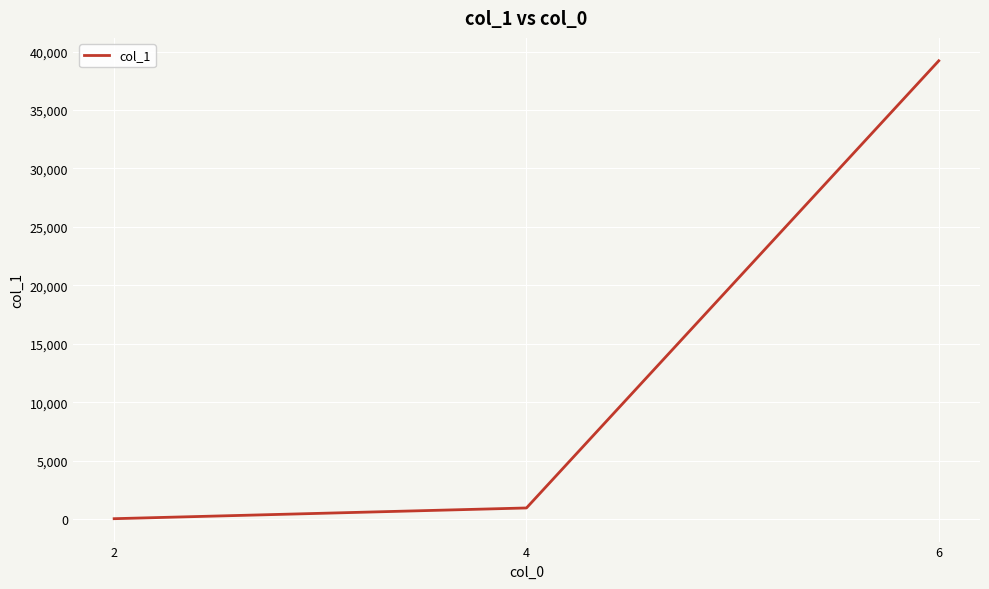

What is the sum of the values at 6 and 2?

39246